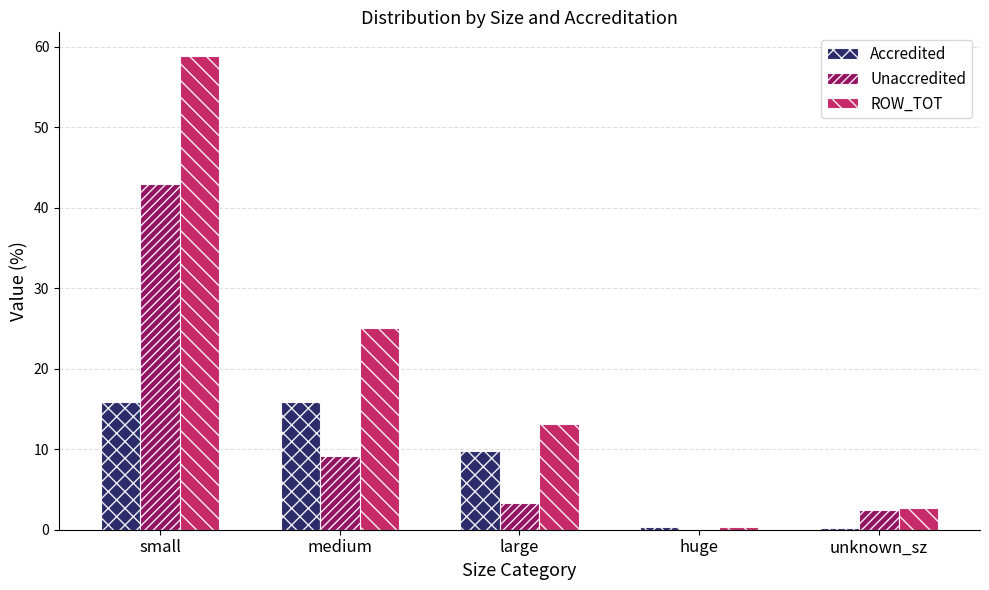

What are all the series names shown in the legend?

Accredited, Unaccredited, ROW_TOT